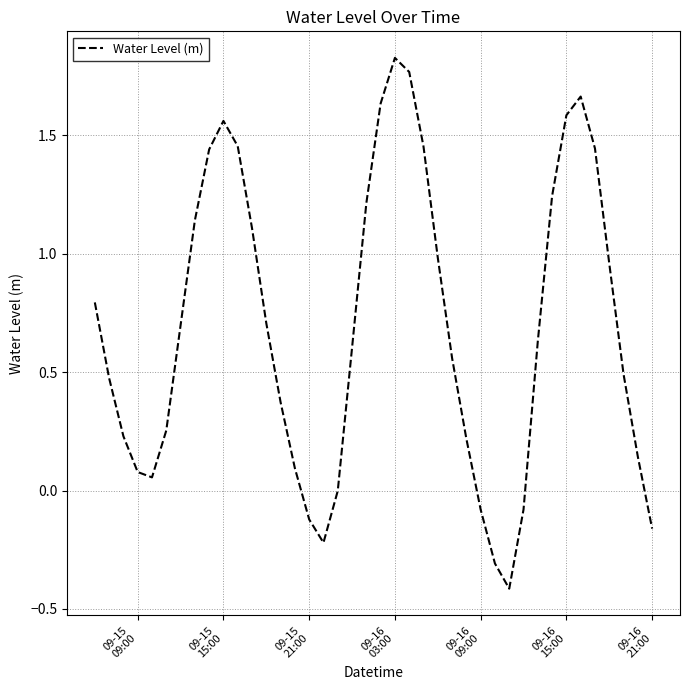

What is the minimum value shown in the chart?

-0.4